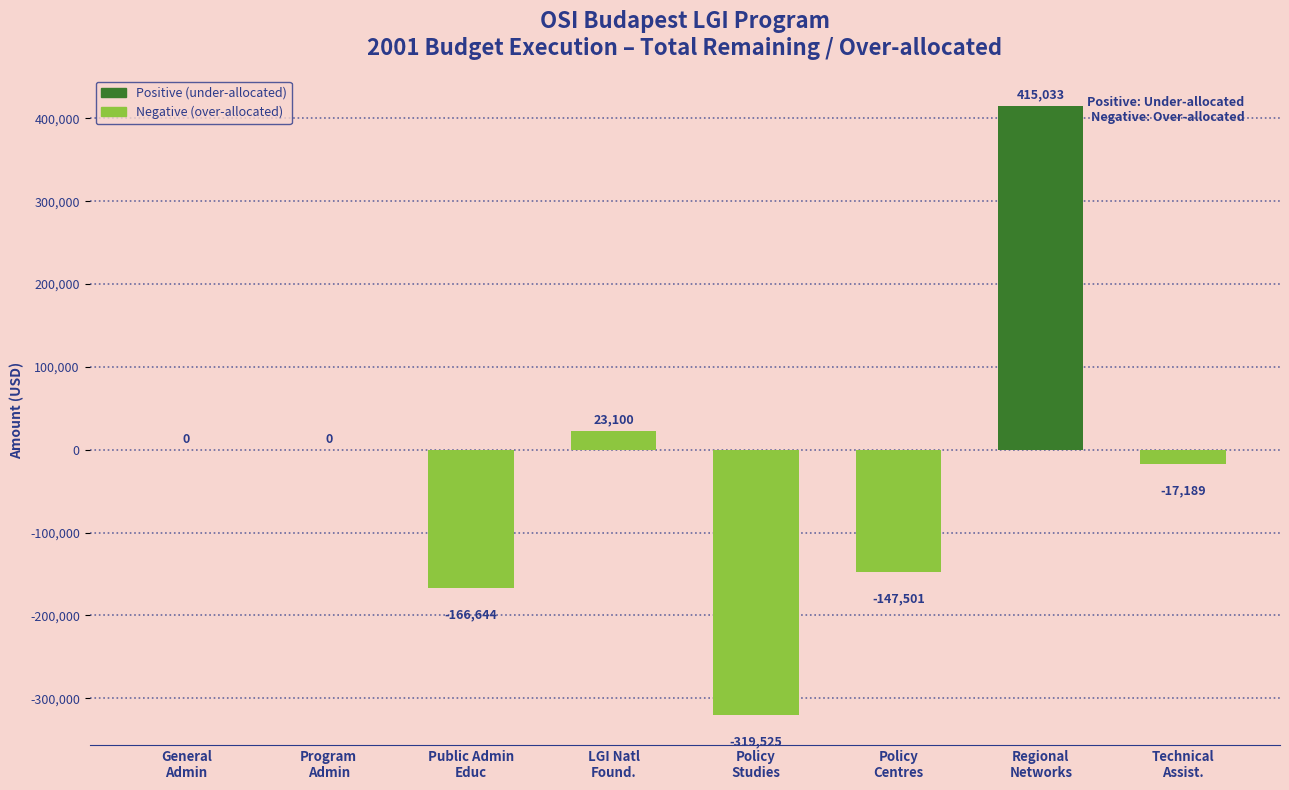

What is the sum of all values?

-212726